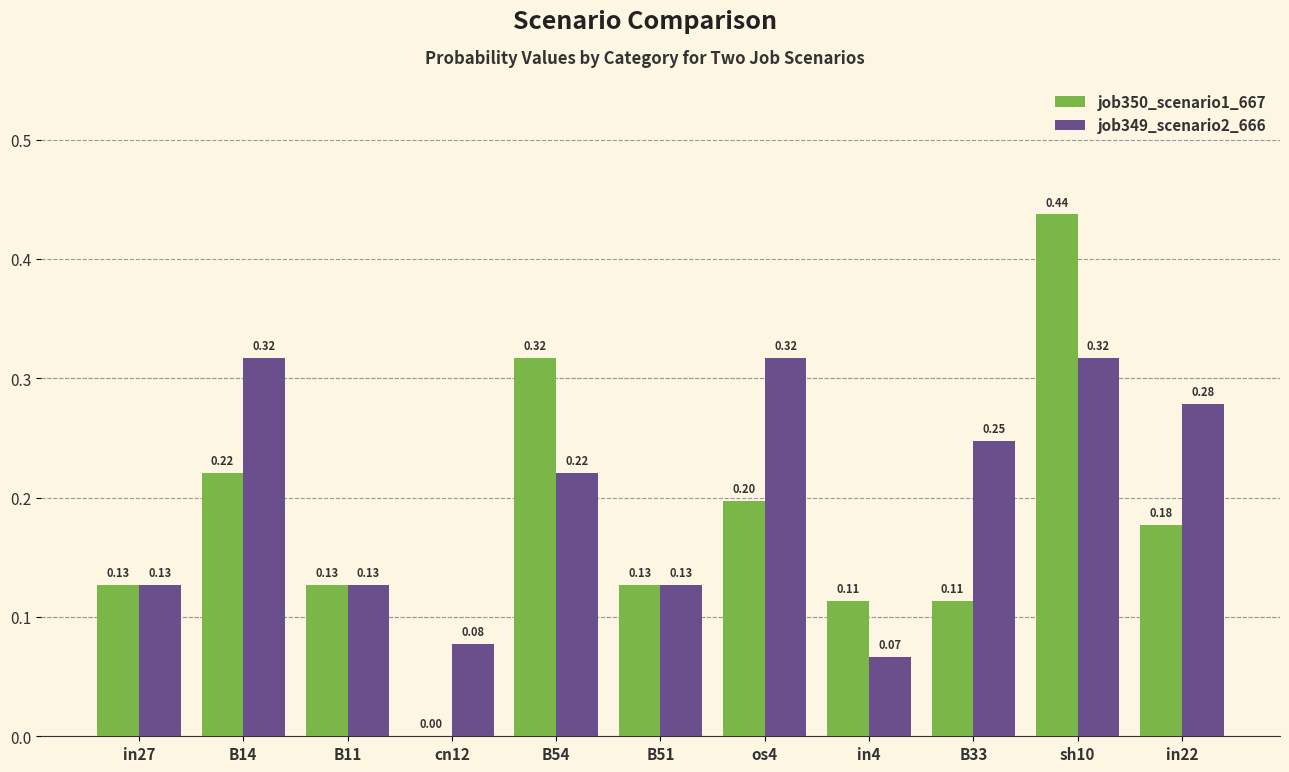

Which series has the largest total across all categories?

job349_scenario2_666